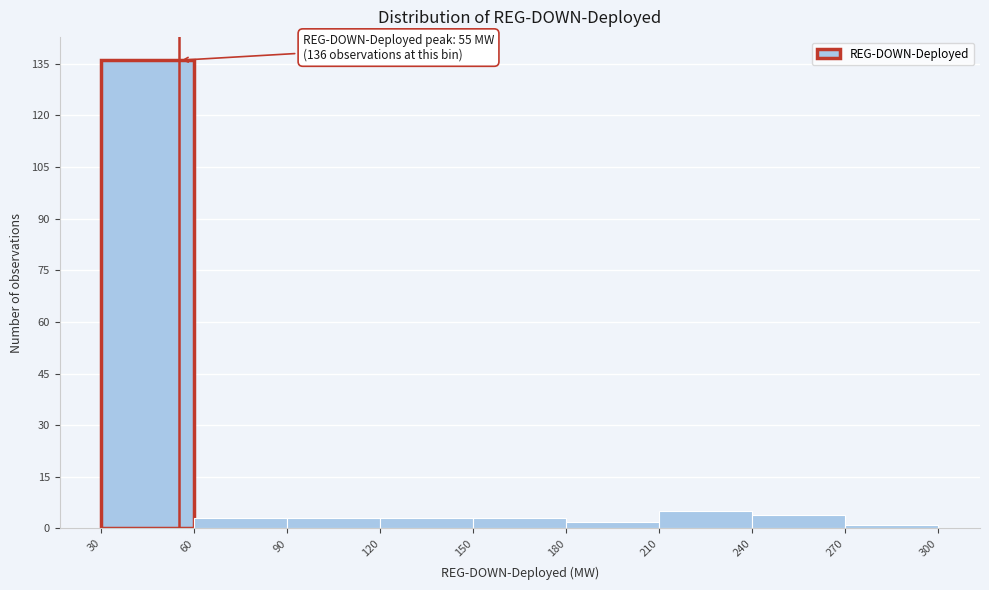

Which range on the x-axis has the tallest bar?

30 to 60